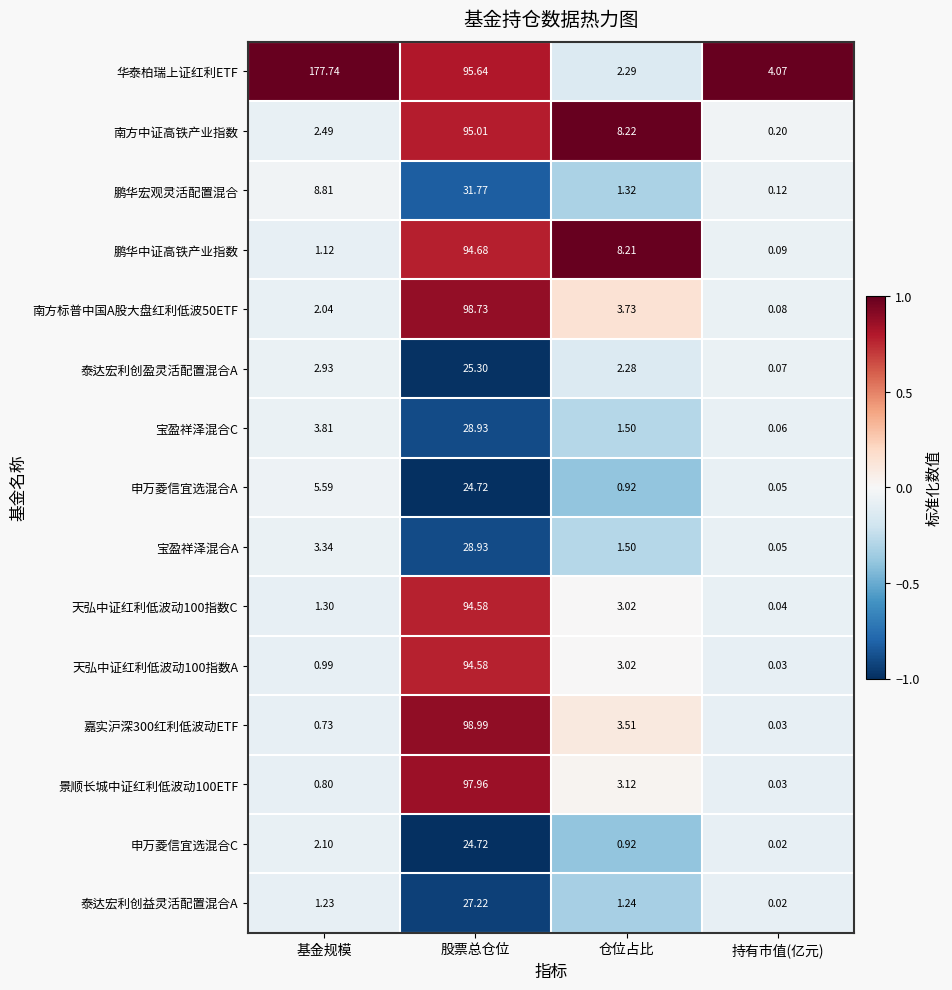

Which label corresponds to the smallest value in the chart?

持有市值(亿元)